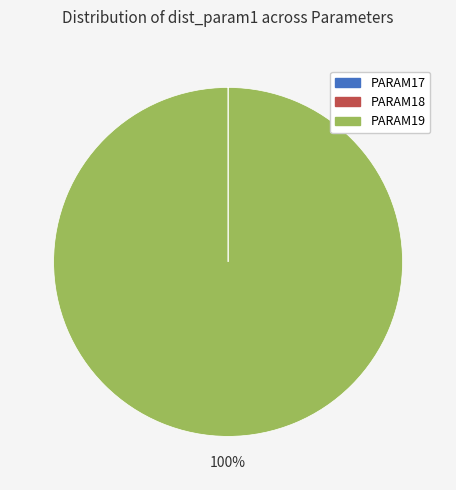

What is the largest slice in the pie chart?

PARAM19